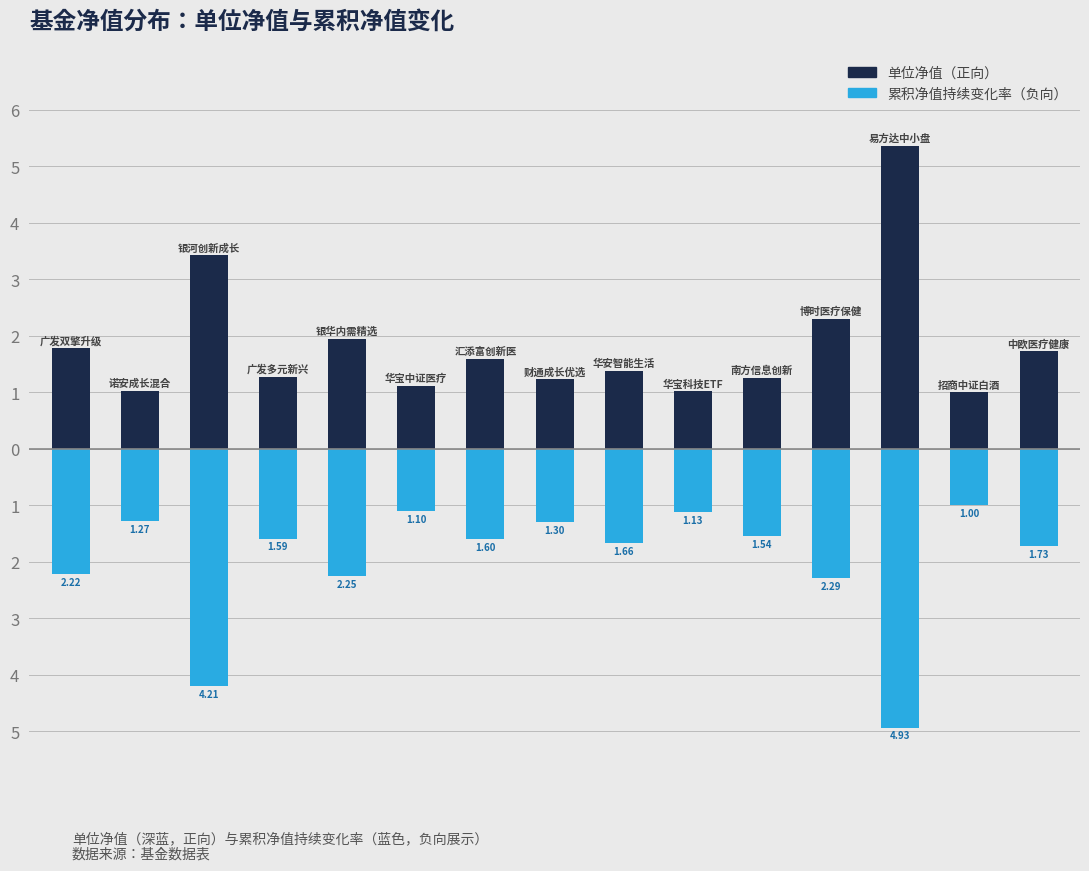

What is the highest value of the 累积净值持续变化率(负向) series?

-1.0